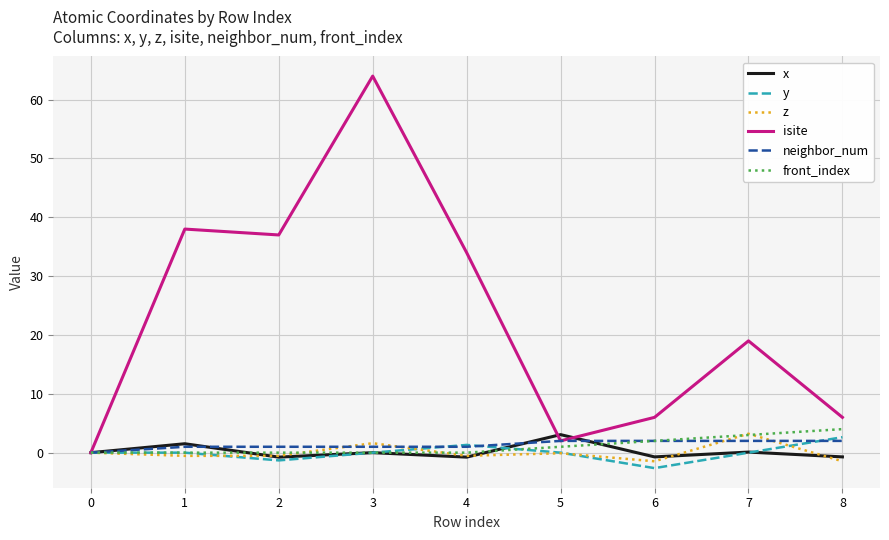

Which series has the largest total across all categories?

isite